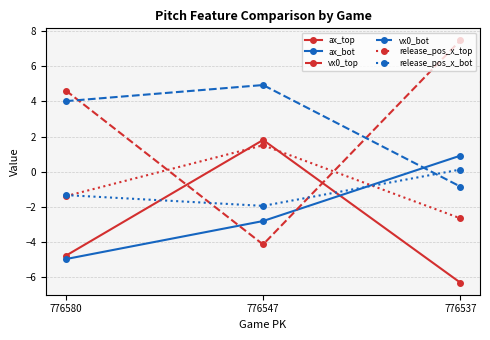

Reading left to right, transcribe all the data shown in this chart.

ax_top: 776580=-4.8	776547=1.8	776537=-6.3
ax_bot: 776580=-5.0	776547=-2.8	776537=0.9
vx0_top: 776580=4.6	776547=-4.2	776537=7.5
vx0_bot: 776580=4.0	776547=4.9	776537=-0.9
release_pos_x_top: 776580=-1.4	776547=1.5	776537=-2.7
release_pos_x_bot: 776580=-1.3	776547=-2.0	776537=0.1